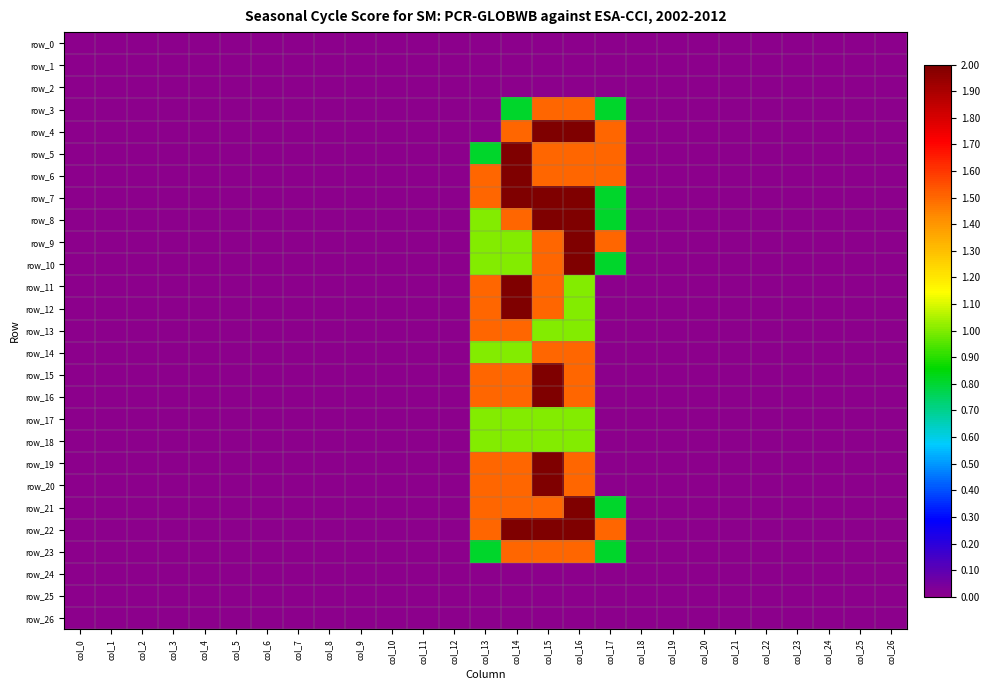

Which series has the widest spread of values?

row_4